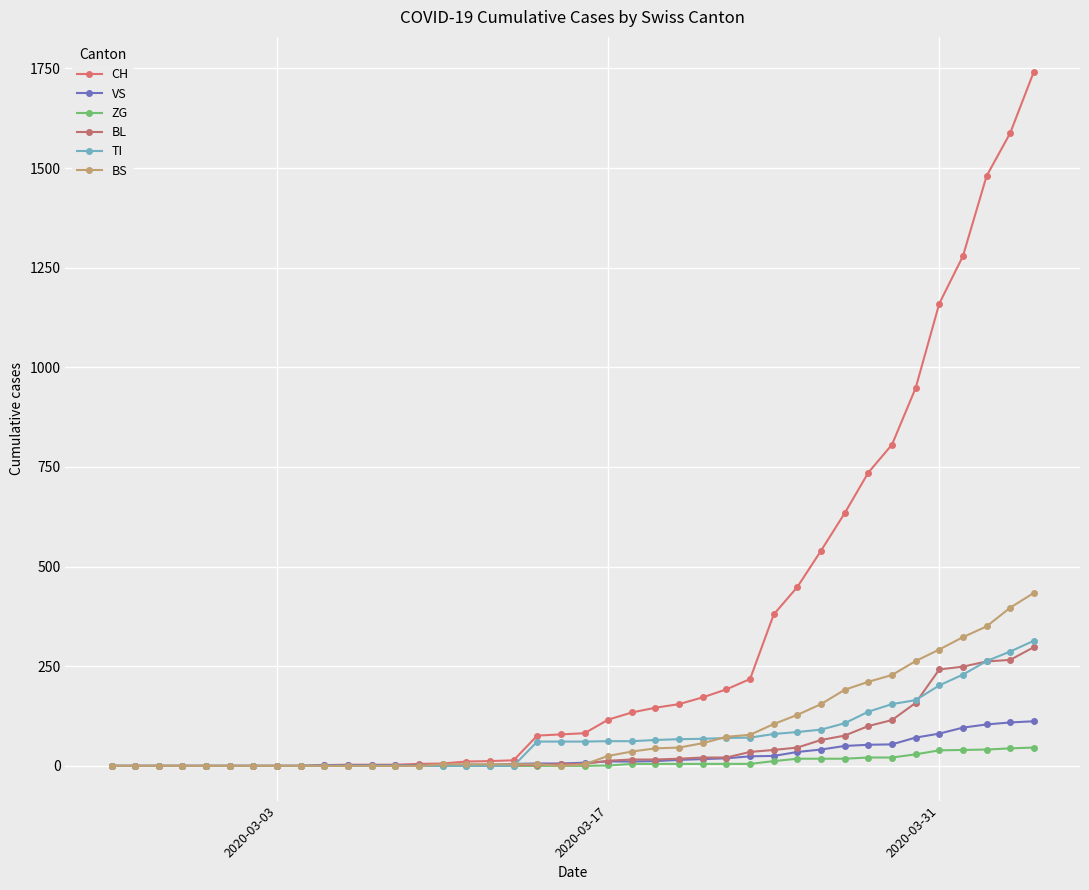

How many distinct data groups are displayed?

6